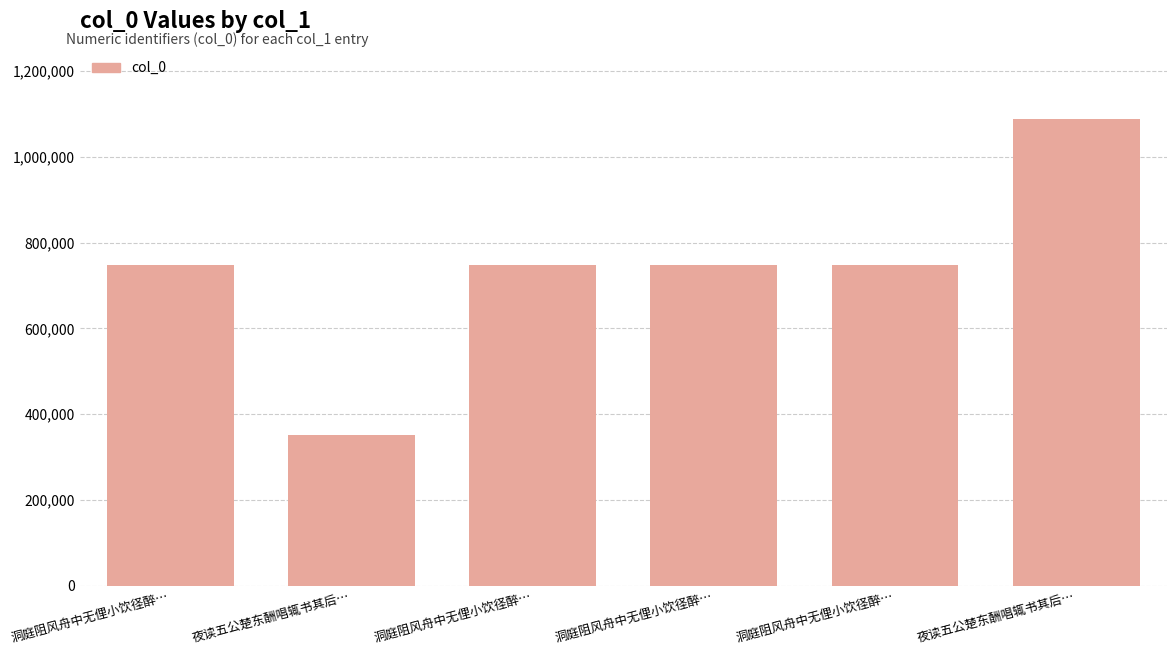

What is the difference between the values at 夜读五公楚东酬唱辄书其后… and 夜读五公楚东酬唱辄书其后…?

736977